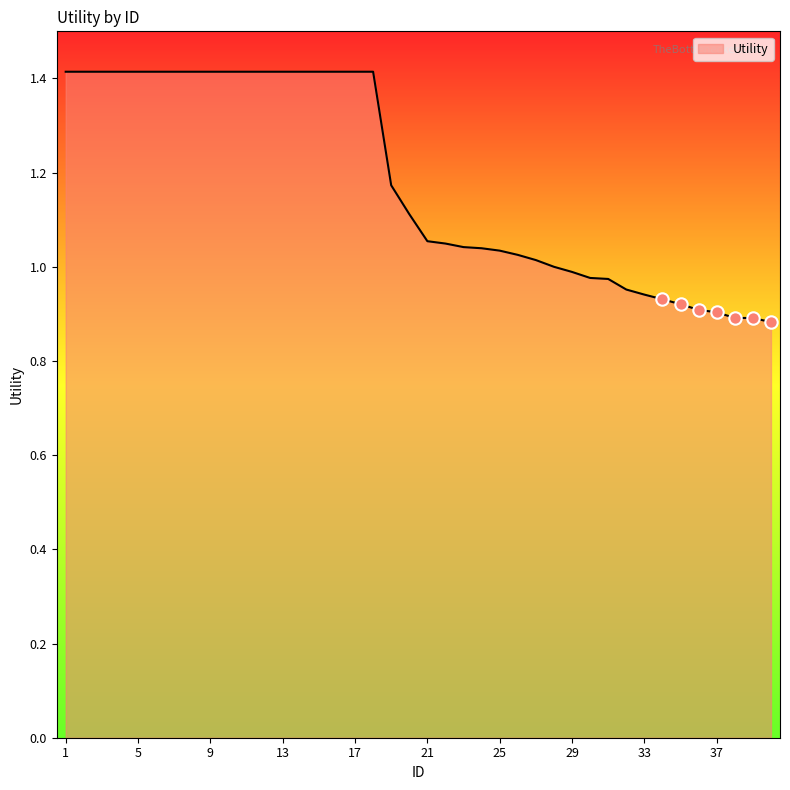

What is the greatest value displayed?

1.4